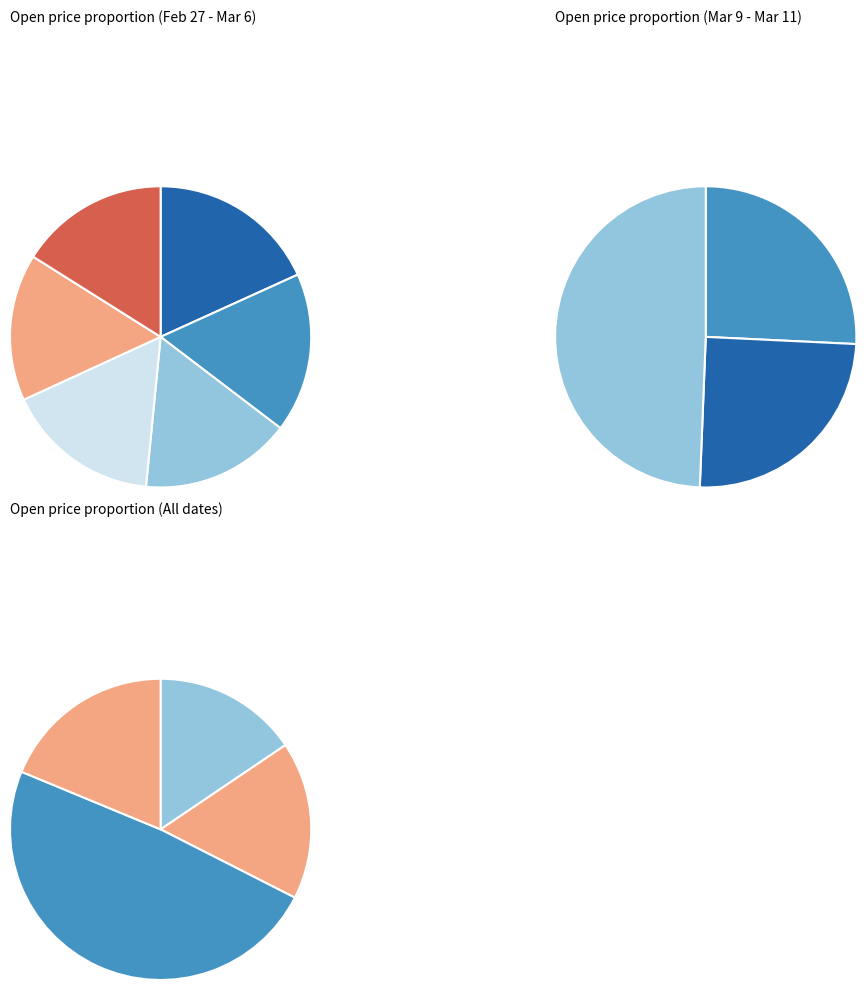

The 2020-02-28 slice represents 1% of the pie. True or false?

False